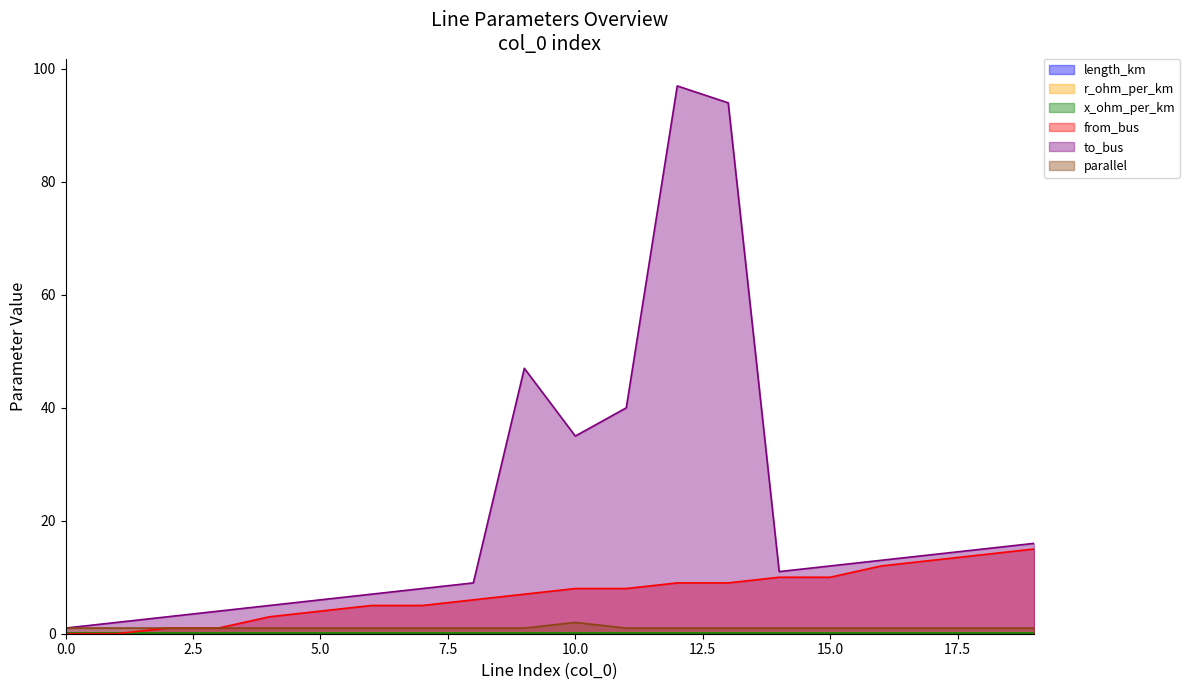

How many data points in from_bus are less than 8?

10